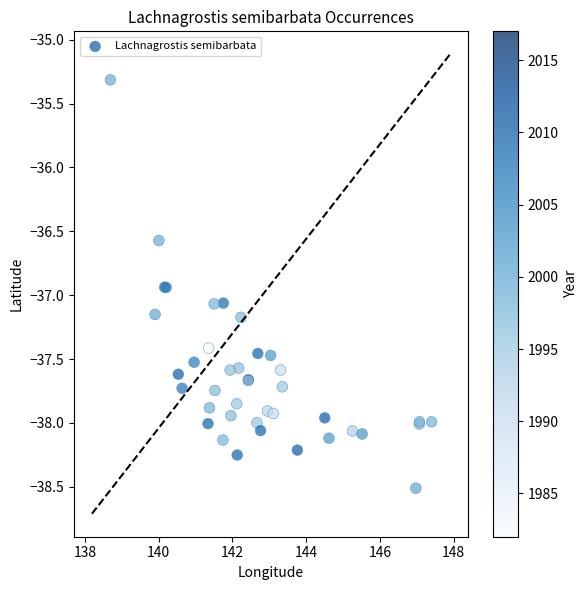

What Y value in the scatter plot is closest to -36?

-36.6